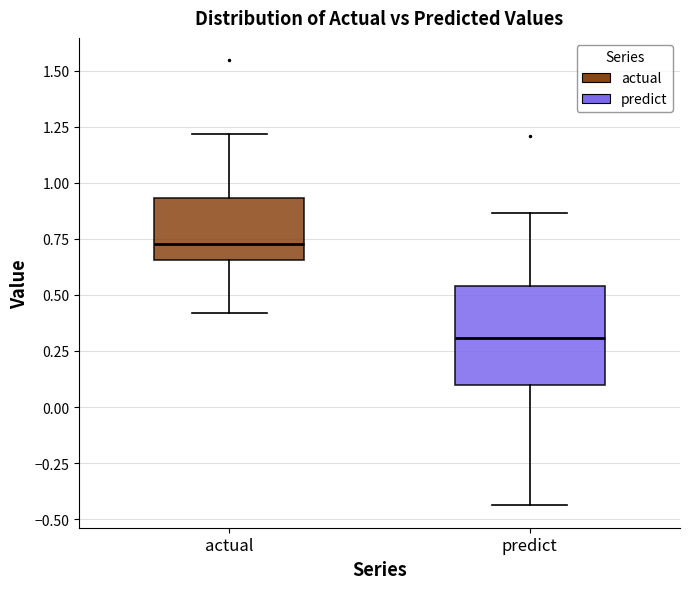

Reading left to right, transcribe this box plot: for each box, give where its median line is, the range the box spans, and where its two whiskers end, as read against the y-axis. The values are not printed on the chart, so give them approximately, as read against the axis.

actual: median 0.75, box 0.65 to 0.95, whiskers 0.40 to 1.20
predict: median 0.30, box 0.10 to 0.55, whiskers -0.45 to 0.85